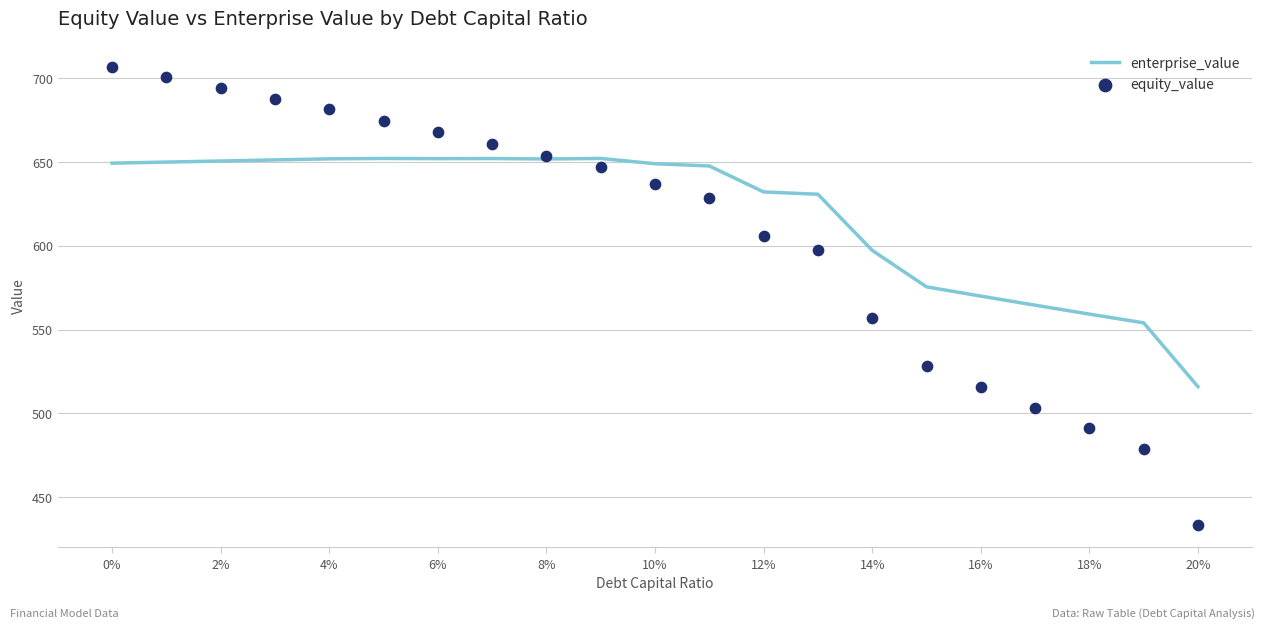

What is the highest value of the enterprise_value series?

652.1